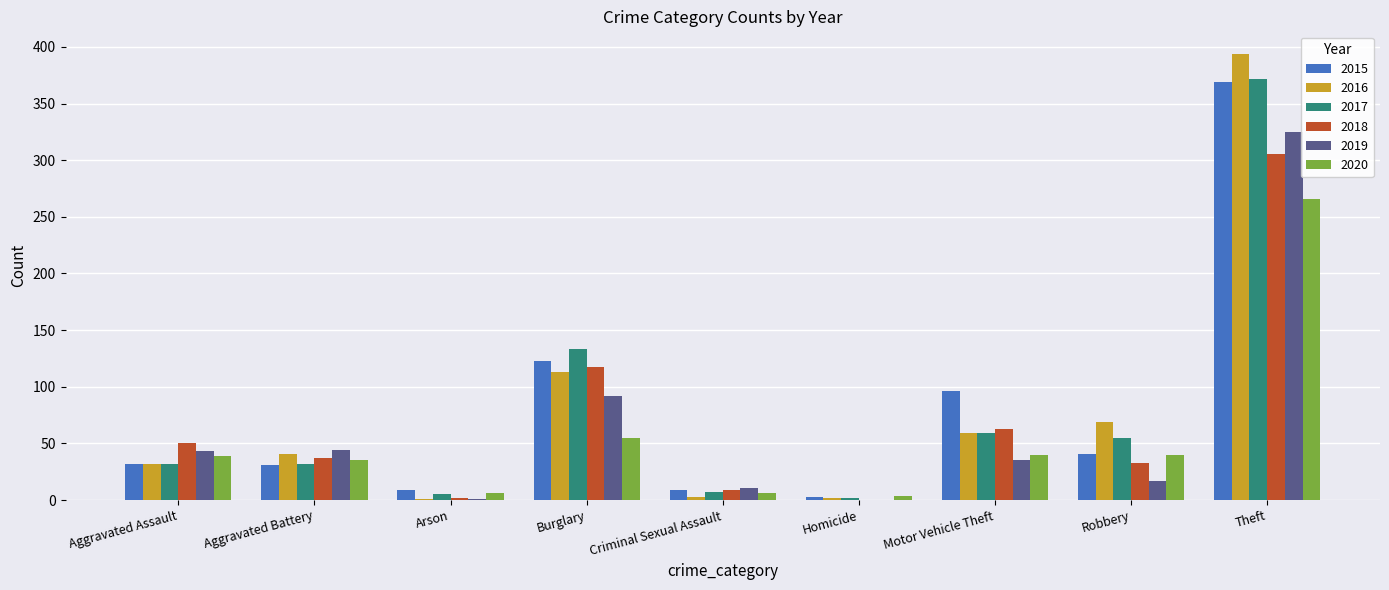

At which label is 2016 closest to 197?

Burglary